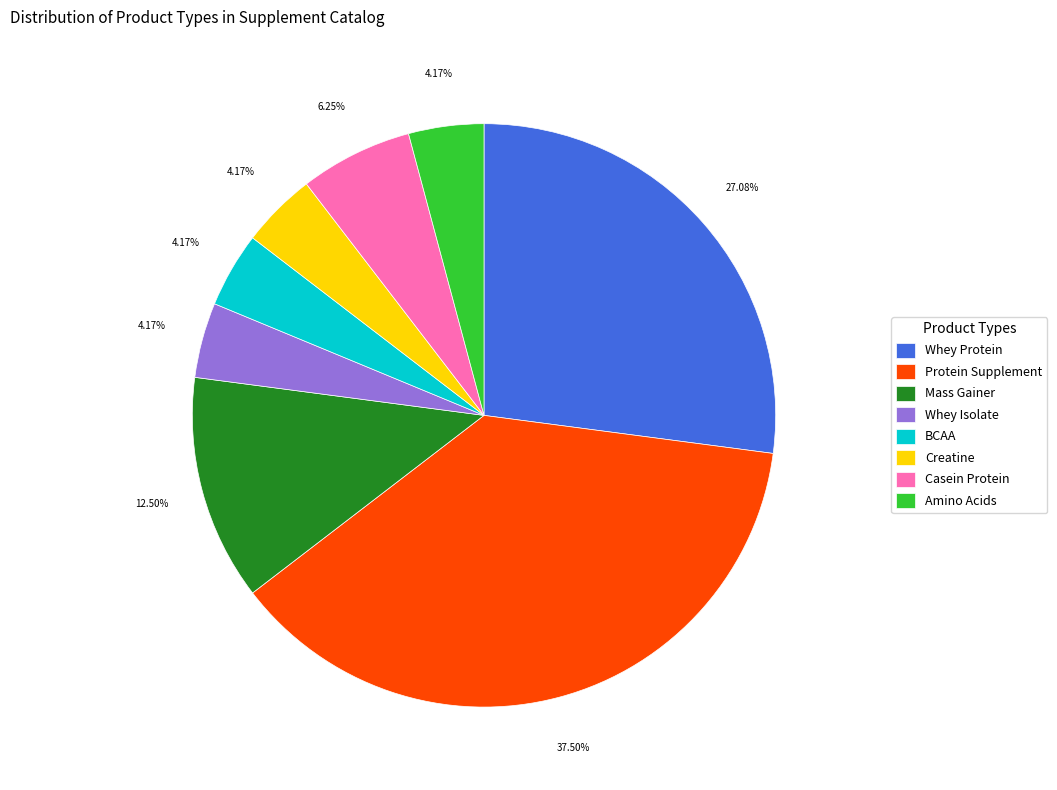

How many segments does this pie chart have?

8